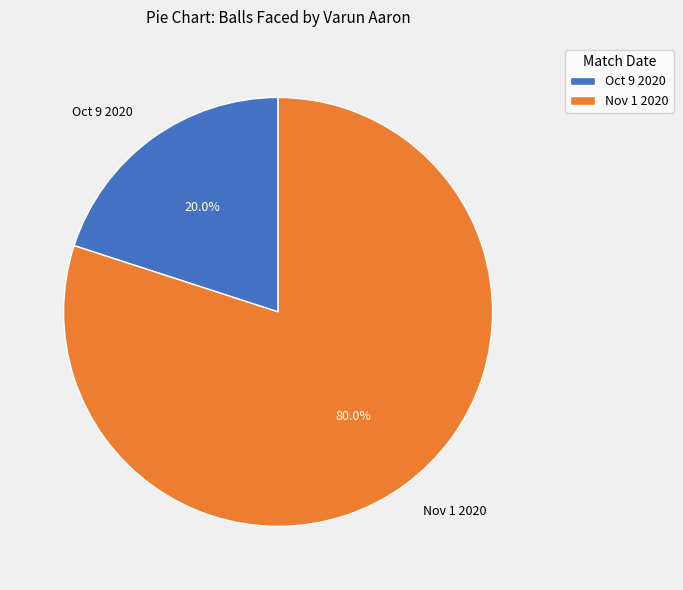

To the nearest percent, what is the difference between the largest and smallest slice percentages?

60%